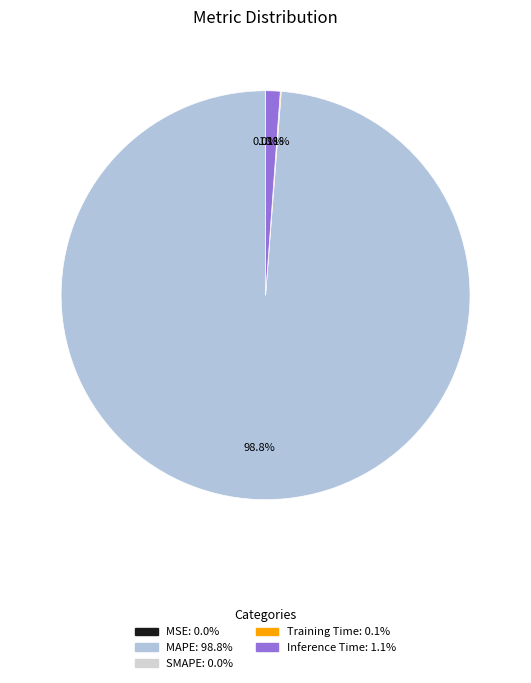

Is there any slice that represents more than half of the pie?

Yes